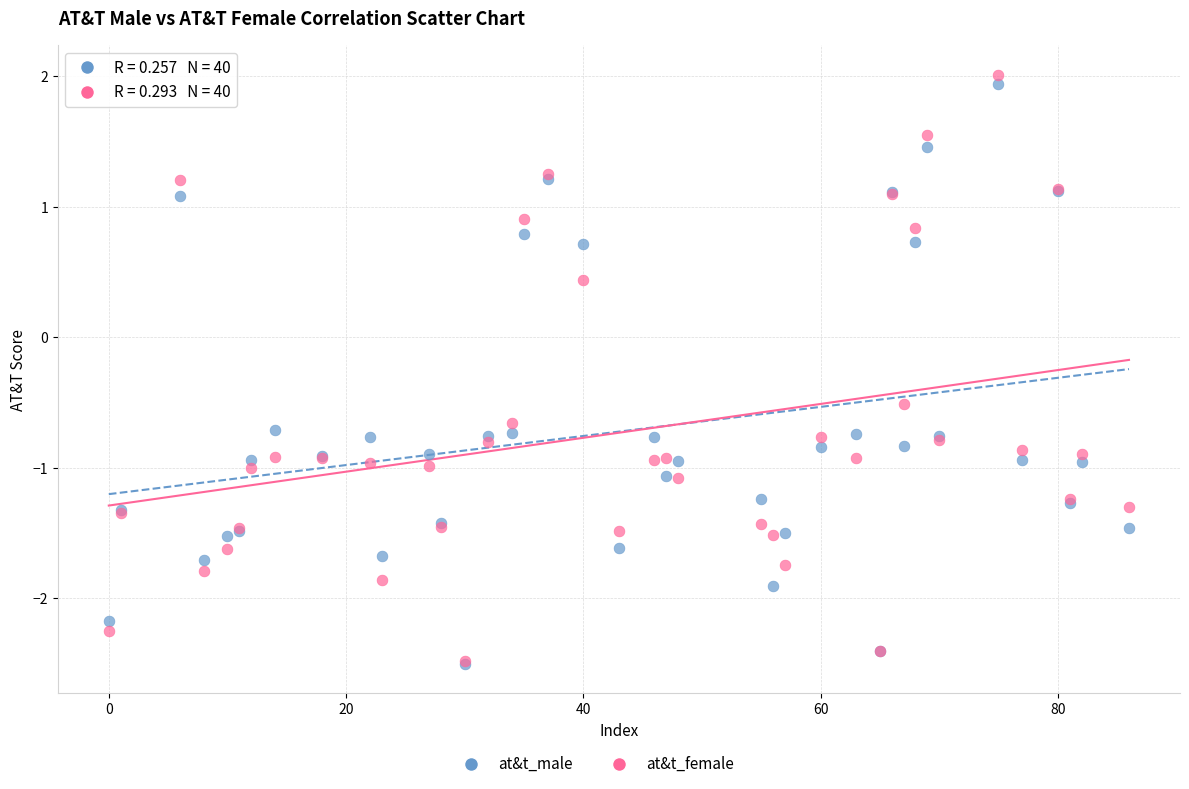

In the at&t_male series, what Y value is closest to 0?

-0.7